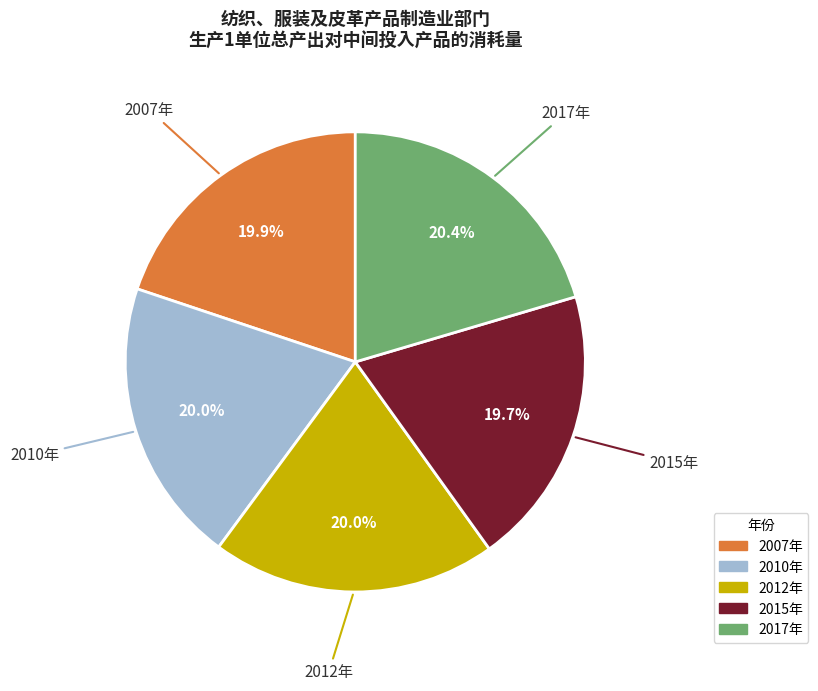

What percentage is the 2017年 slice, to the nearest percent?

20%